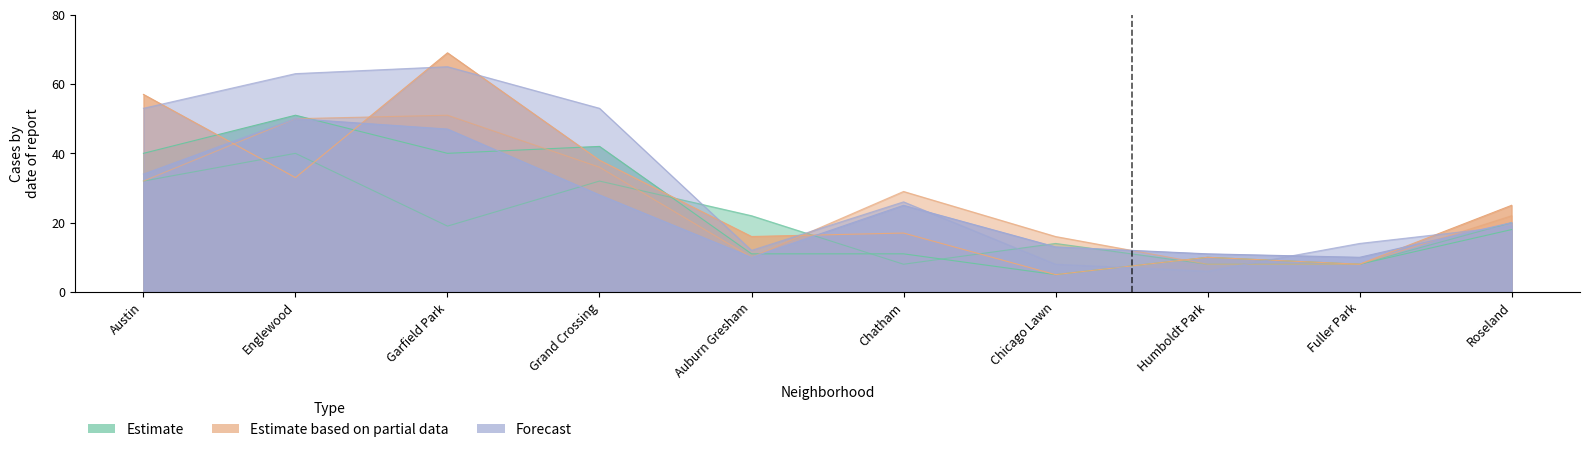

At which category does the chart reach its peak across all series?

Garfield Park